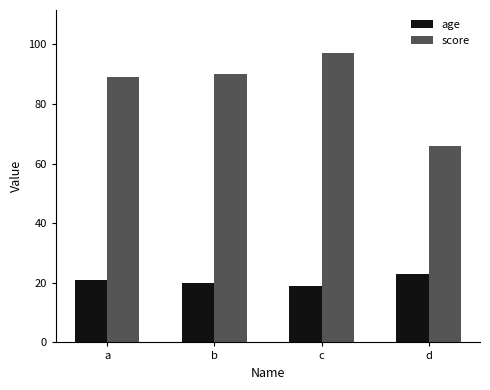

At which label does score reach its minimum?

d